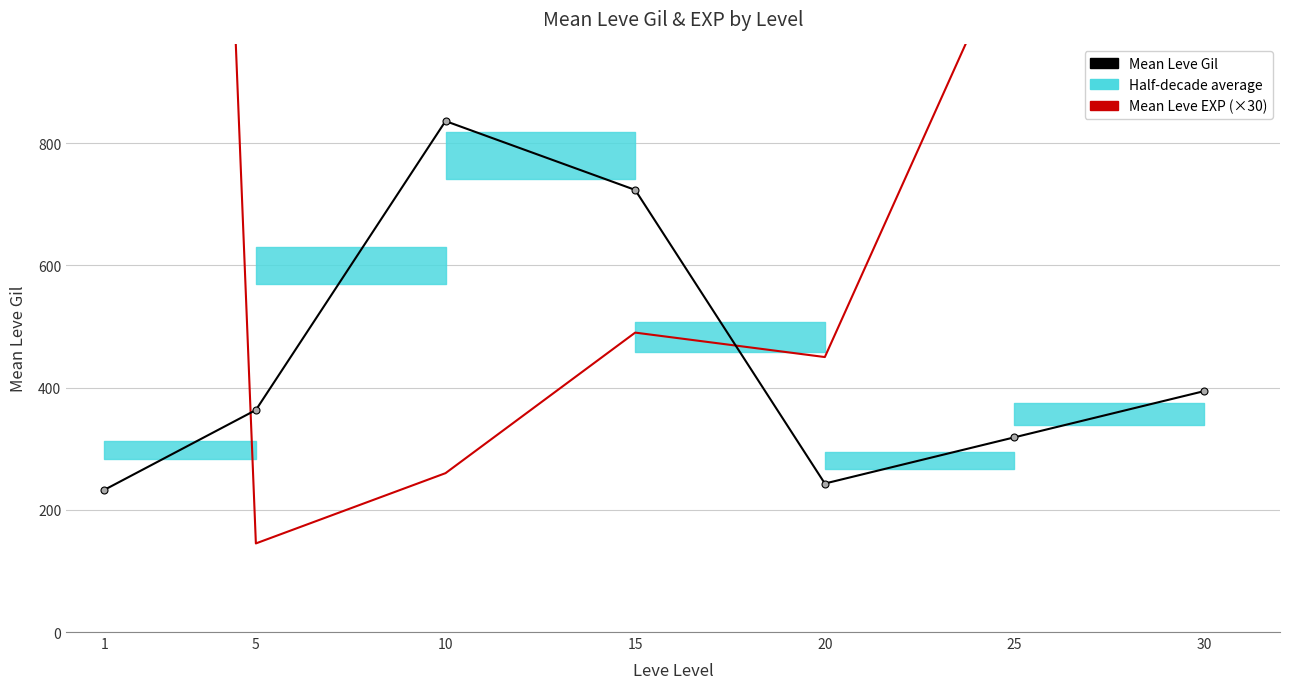

List the series in order of their peak value, lowest first.

Mean Leve Gil, Mean Leve EXP (×30)